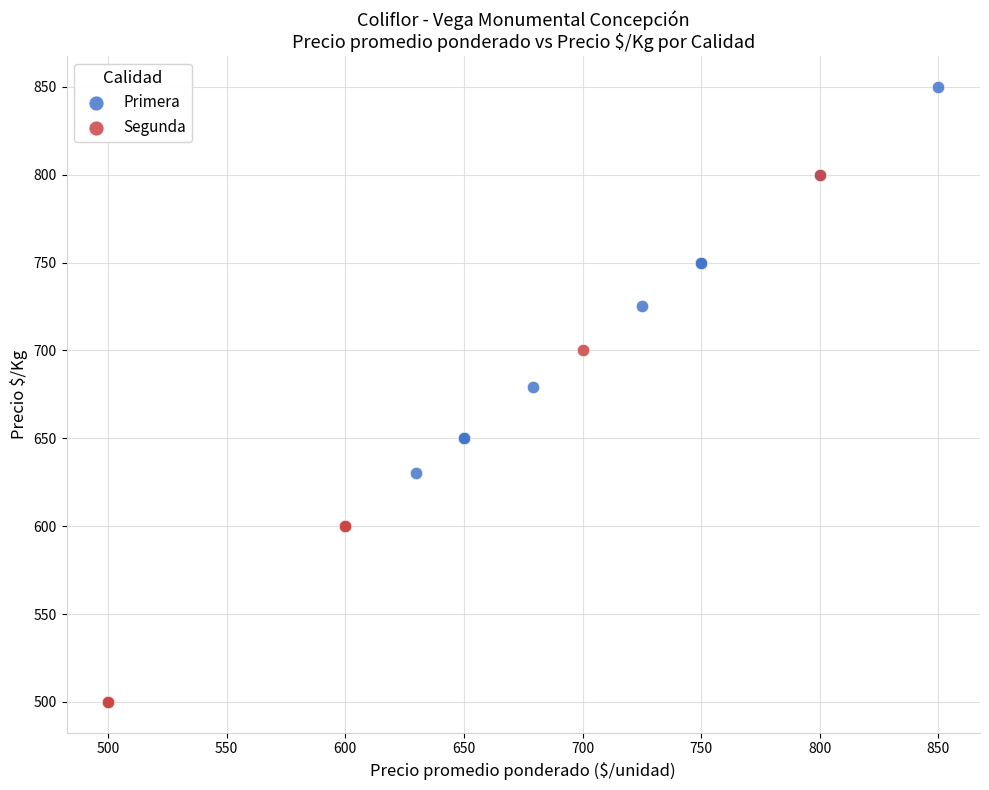

Which series reaches the maximum Y coordinate?

Primera